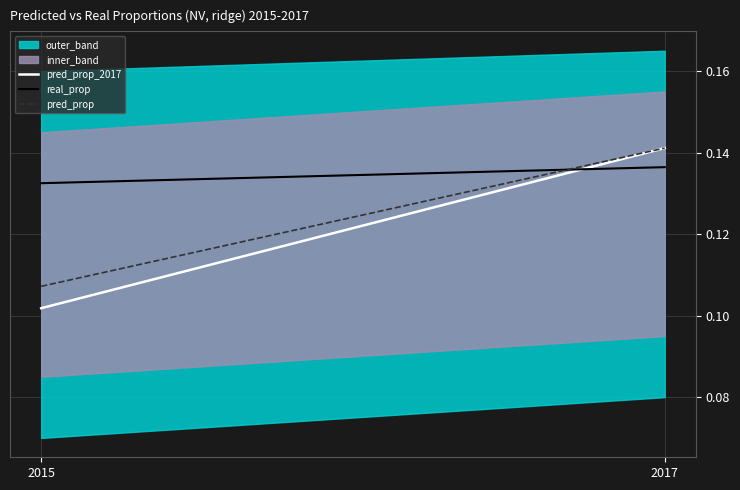

Rank the categories by pred_prop_2017 value from highest to lowest.

2017, 2015